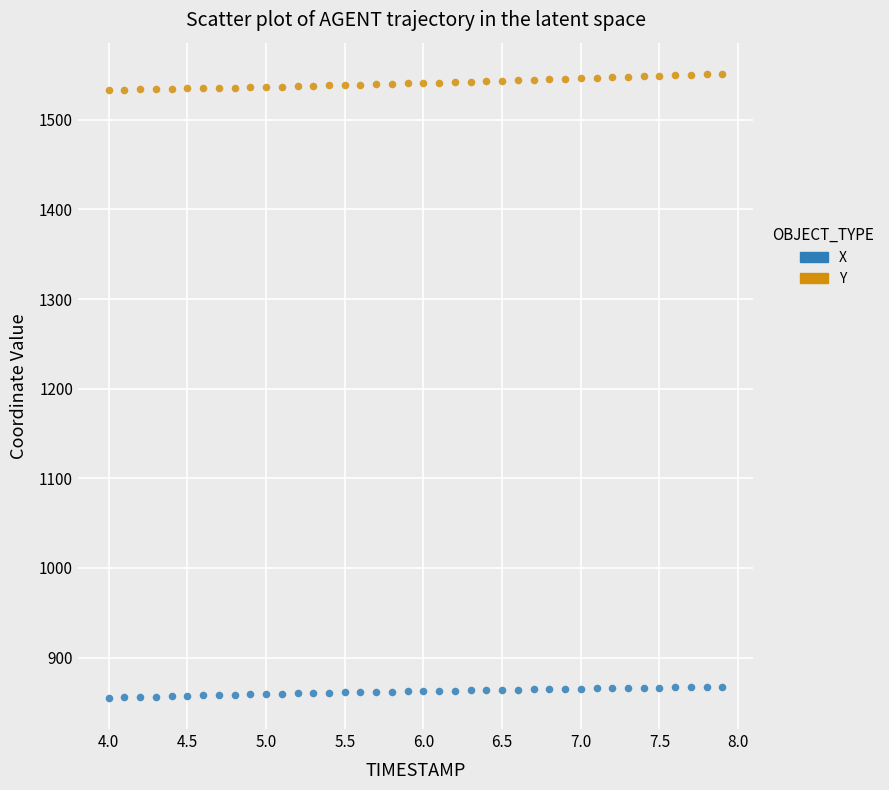

Which series contains the highest Y value?

Y